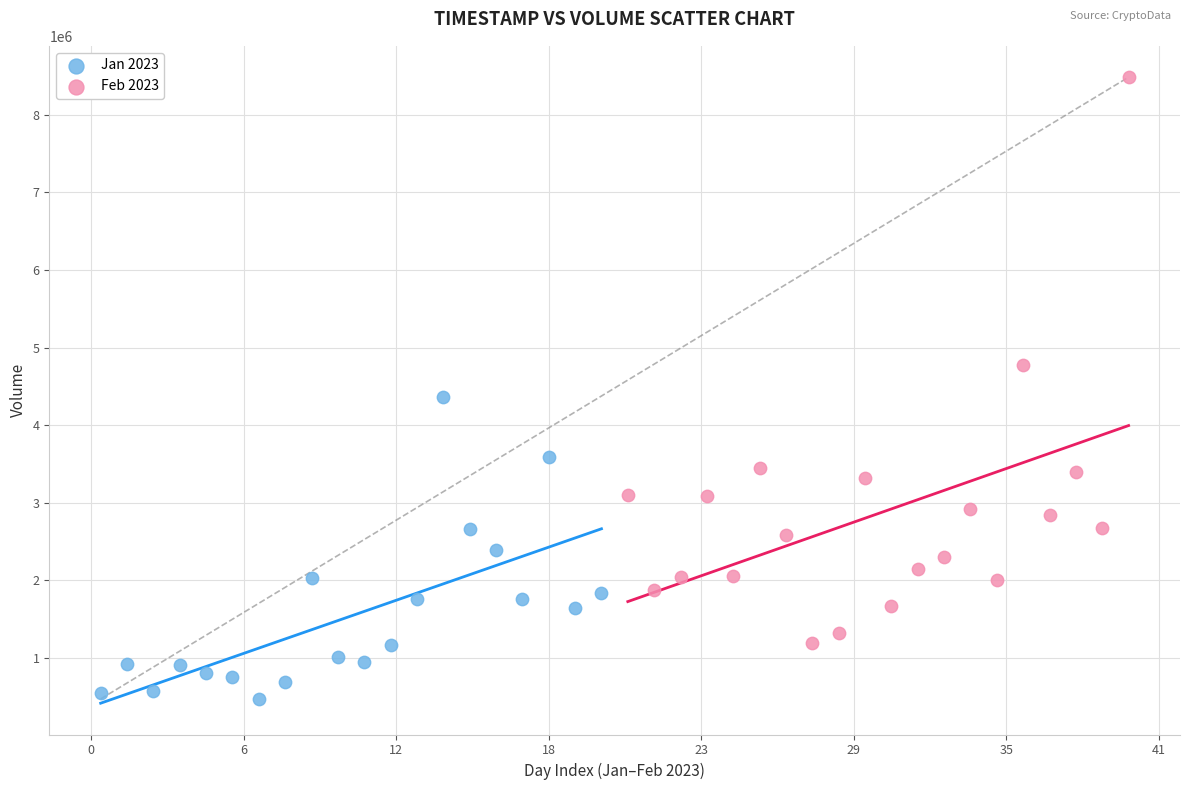

Which series reaches the maximum Y coordinate?

Feb 2023